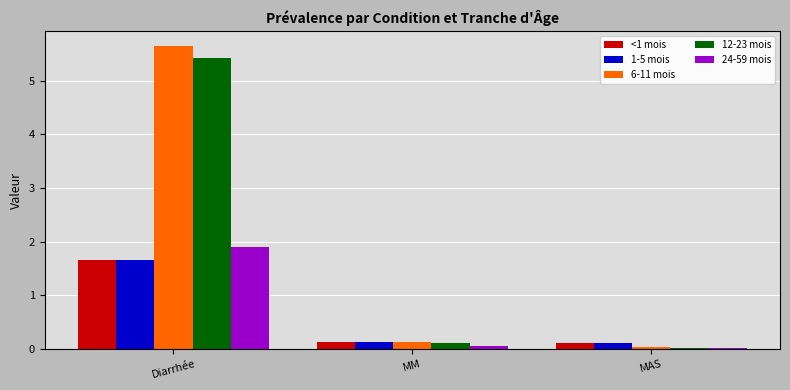

What is the highest value of the 24-59 mois series?

1.9